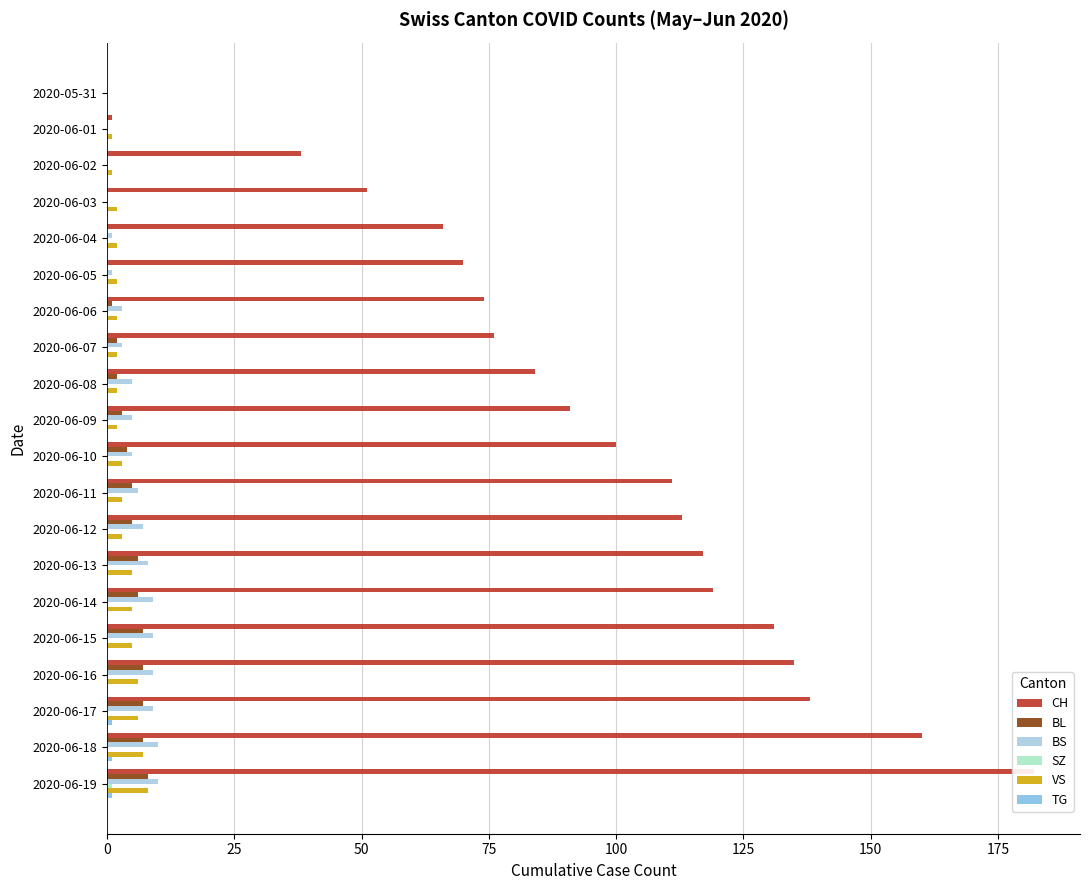

True or false: VS has a value of 12 at 2020-06-18.

False